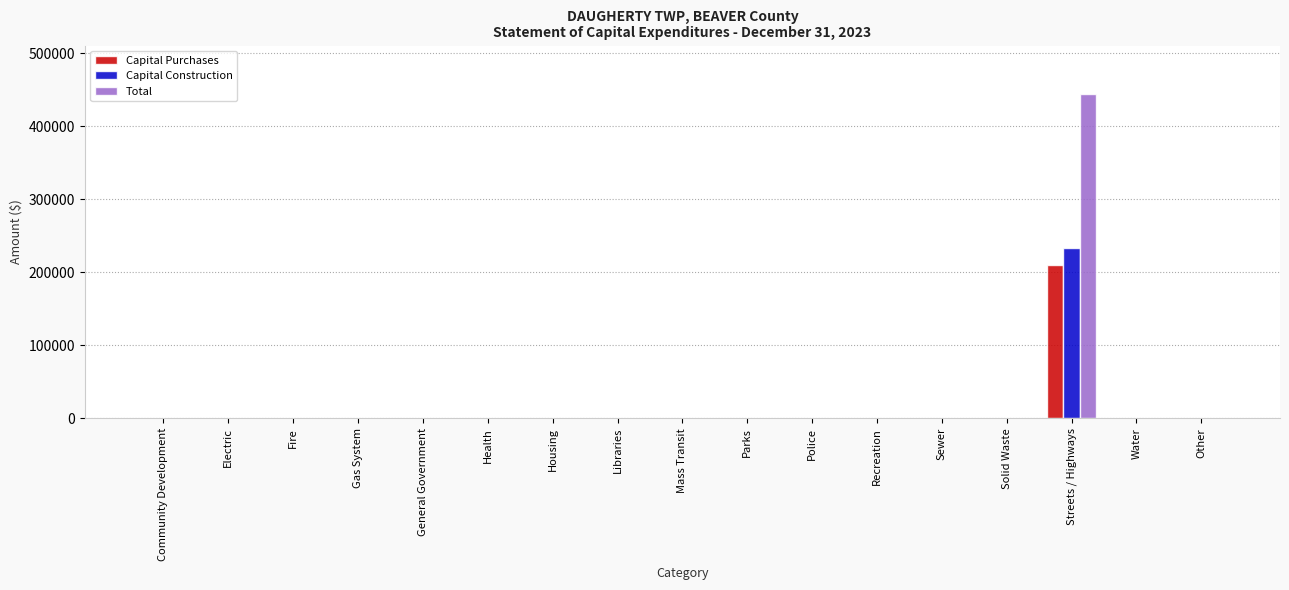

What are all the series names shown in the legend?

Capital Purchases, Capital Construction, Total